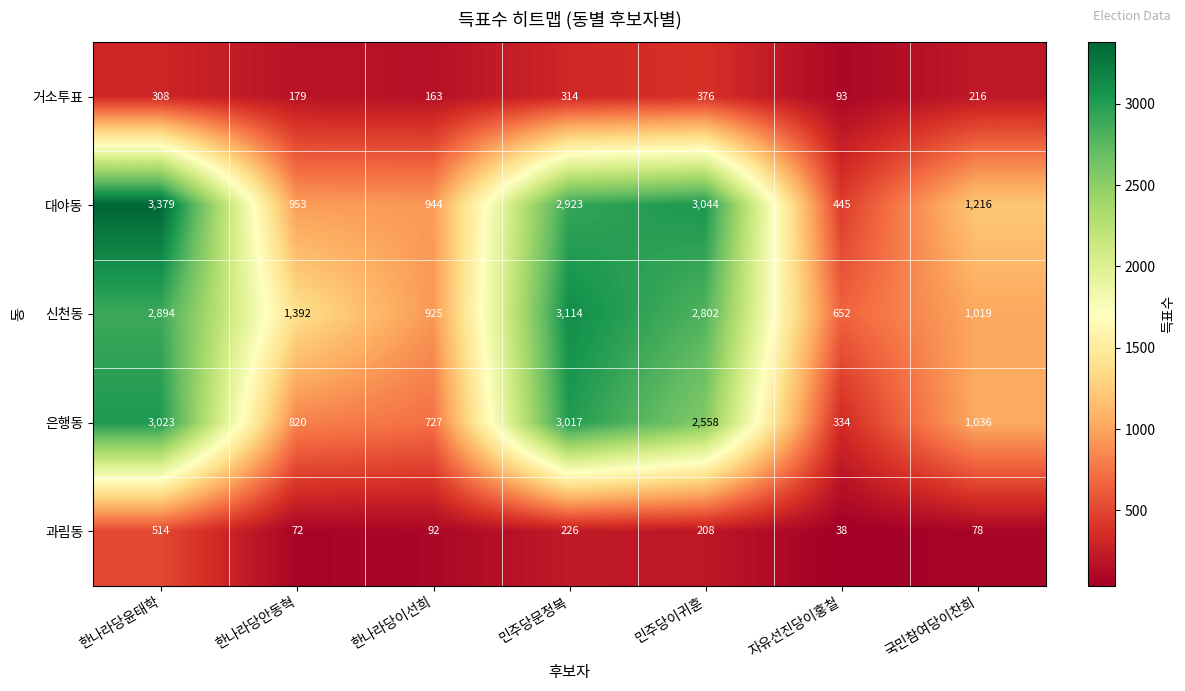

How many categories are shown in the chart?

7